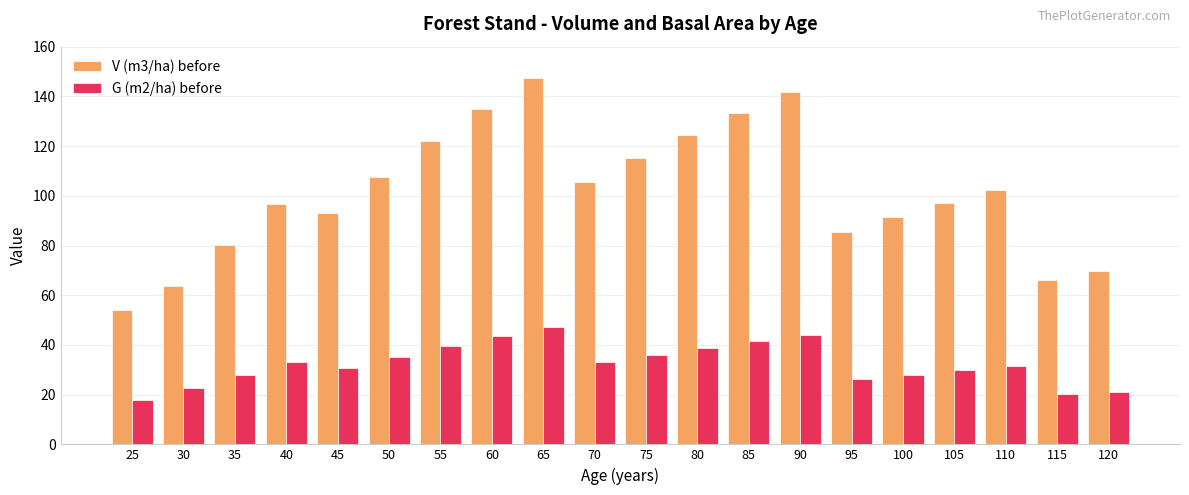

True or false: V (m3/ha) before has a value of 165.7 at 75.

False